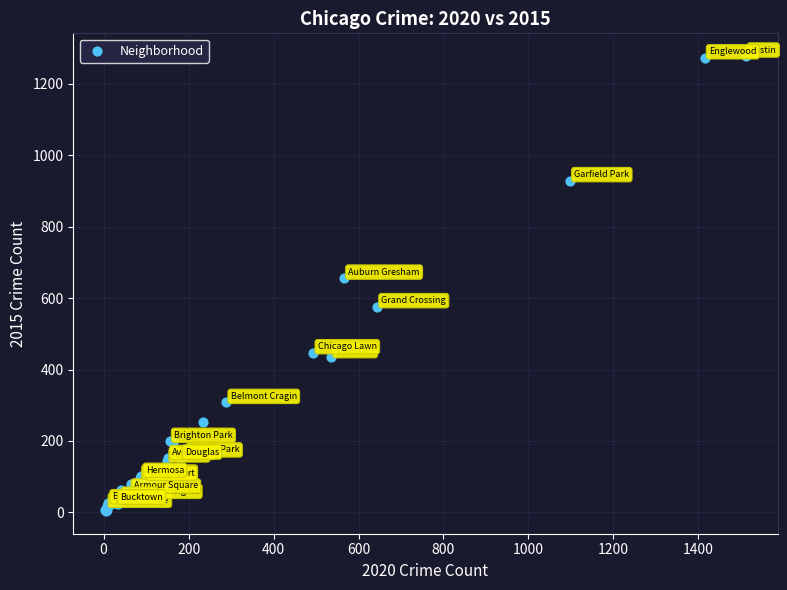

What Y value in the scatter plot is closest to 641?

656